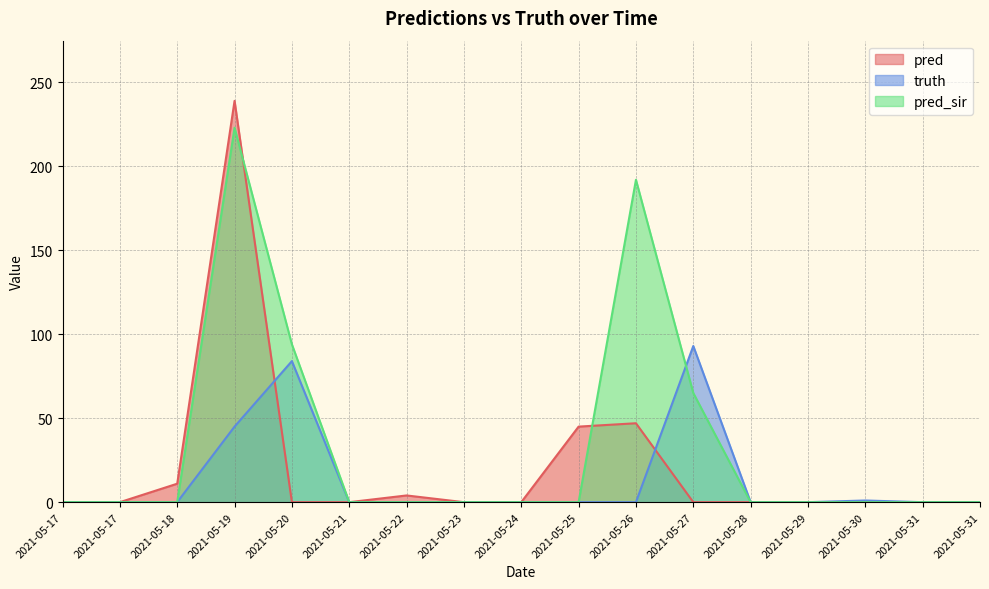

Is it true that pred equals 2 at 2021-05-22?

False